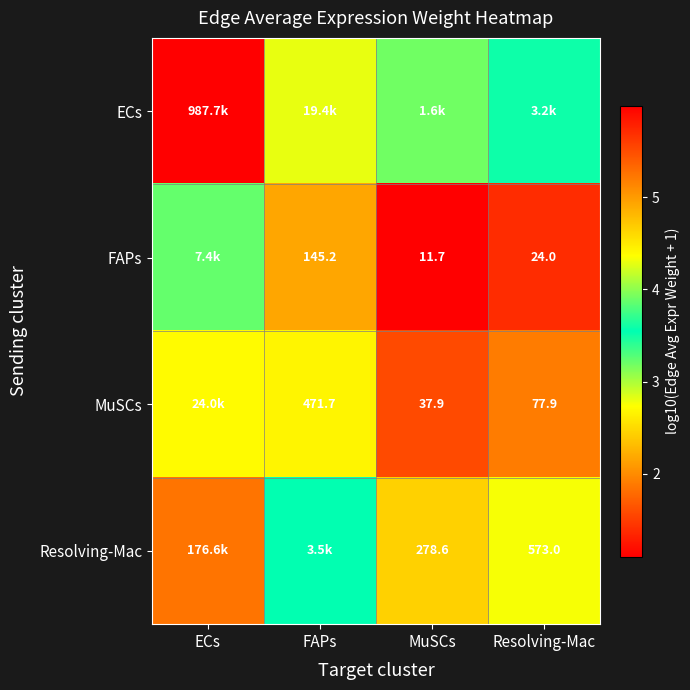

The value of ECs at MuSCs is 4.6. True or false?

False